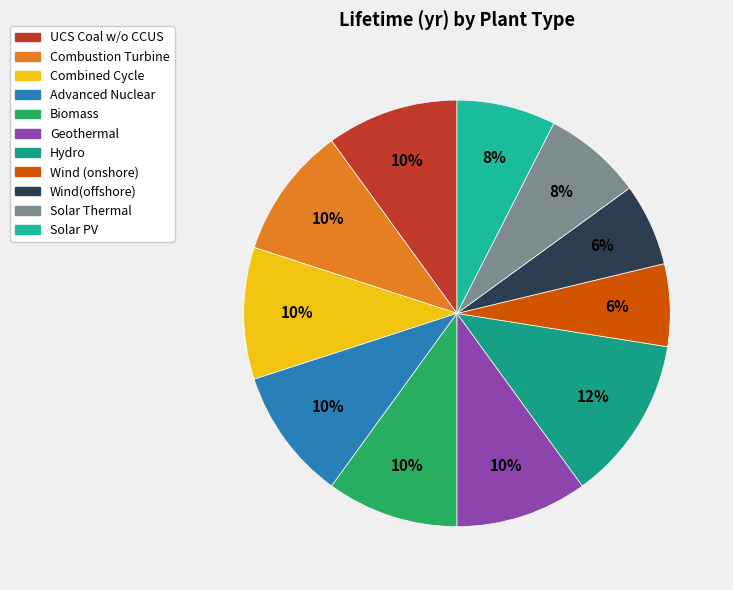

Is Solar PV the majority of the pie?

No